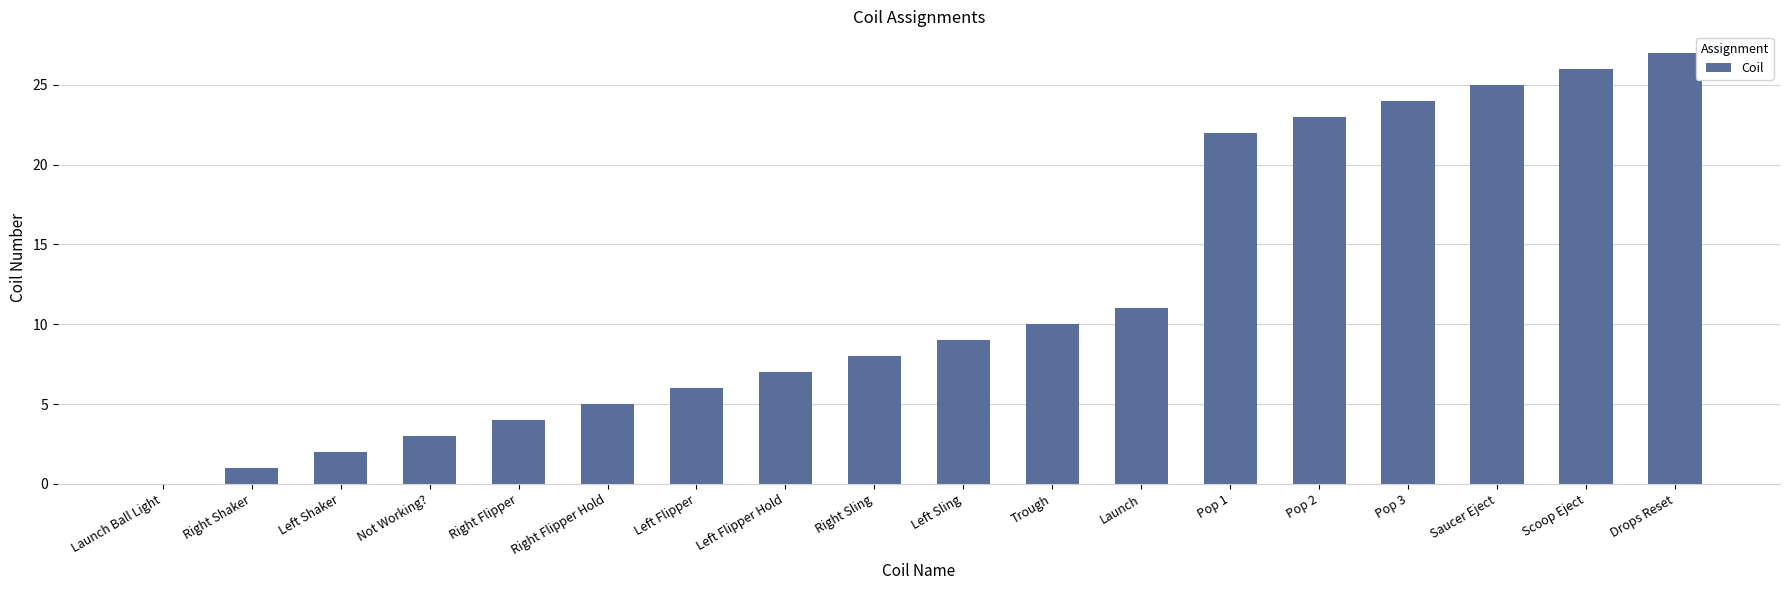

What is the difference between the values at Left Flipper and Launch?

5